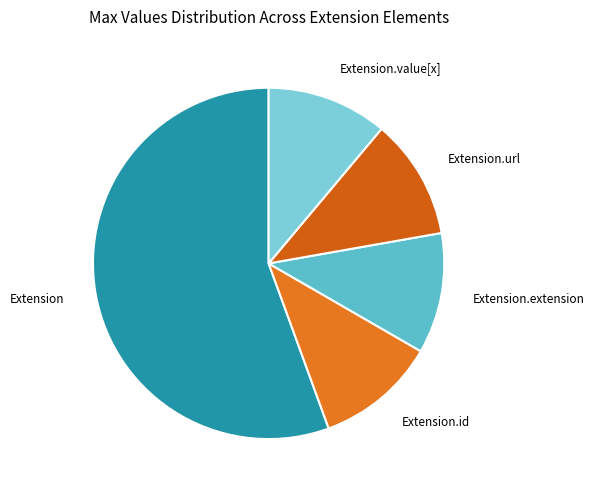

Is the sum of Extension.extension and Extension.url greater than half?

No